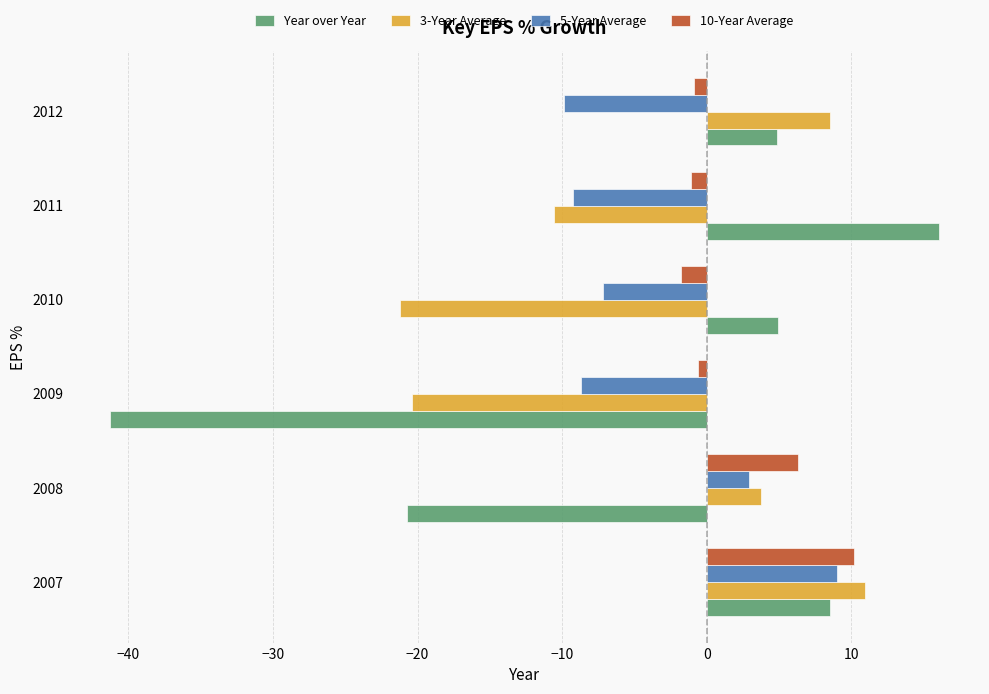

Between 2009 and 2010, which series saw the biggest shift?

Year over Year